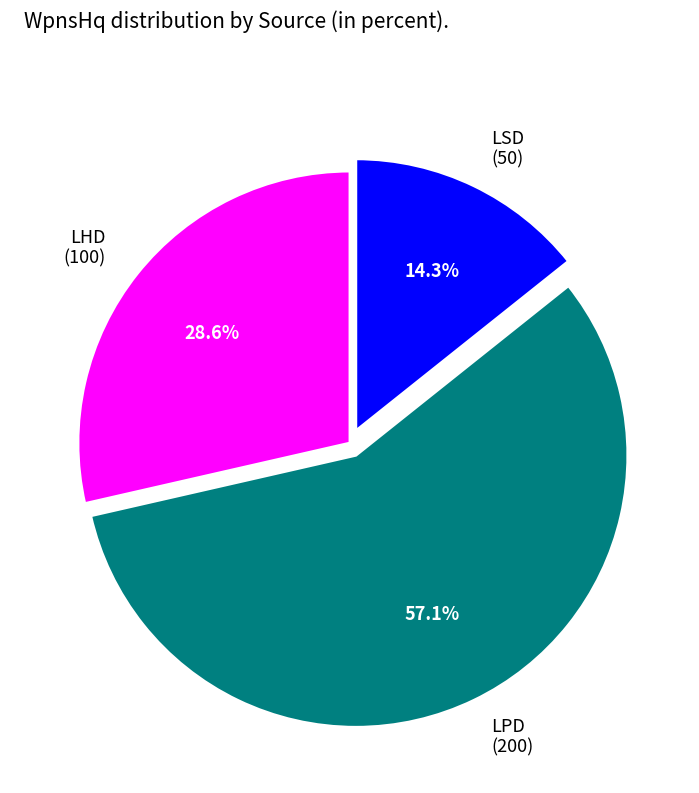

Which slice is the largest?

LPD